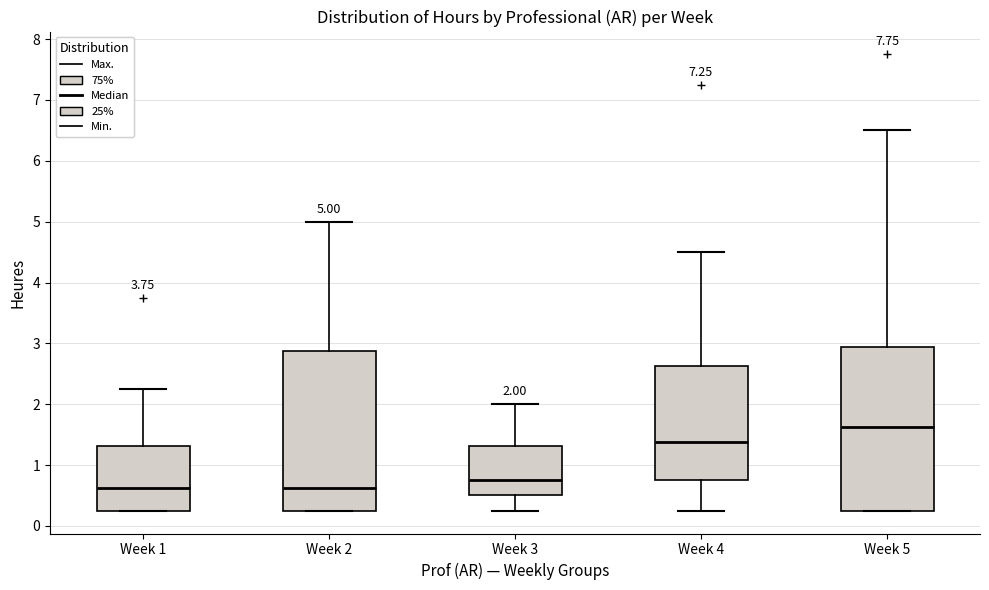

Which box's median line is the highest?

Week 5